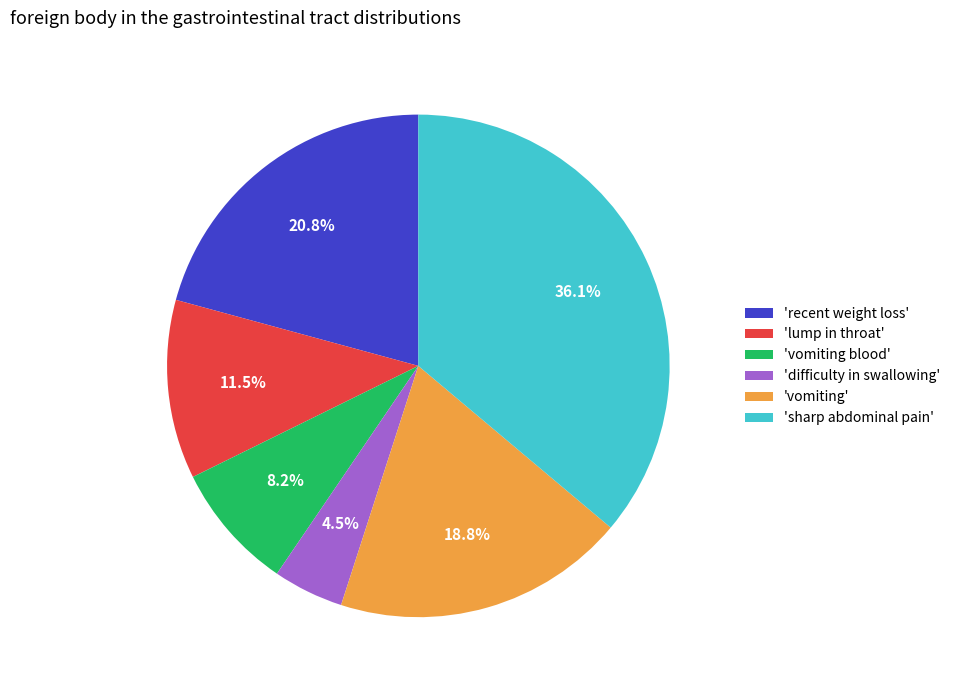

What is the largest slice in the pie chart?

'sharp abdominal pain'